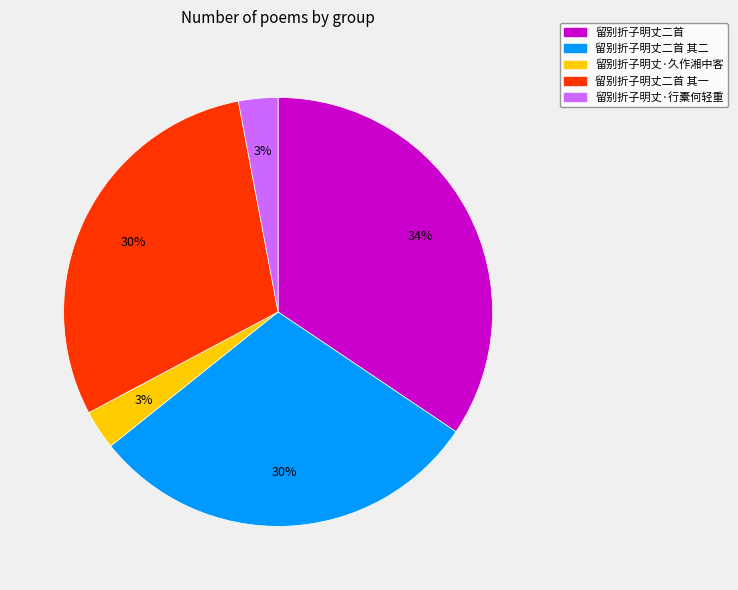

What percentage is the 留别折子明丈二首 其二 slice, to the nearest percent?

30%